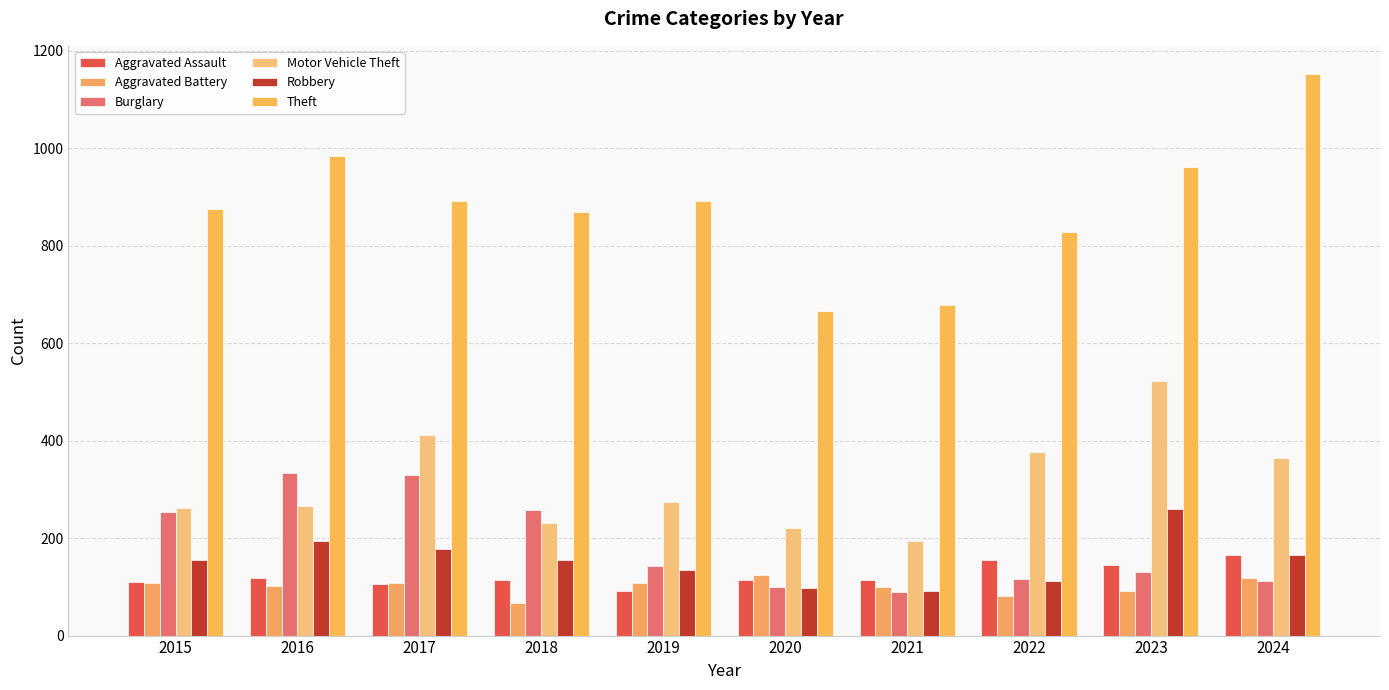

True or false: Burglary has a value of 174 at 2022.

False